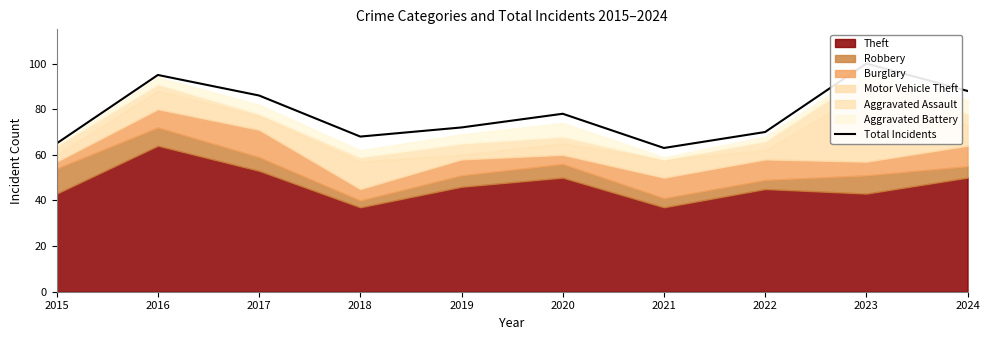

What is the ratio of the value at 2021 to the value at 2022?

0.9